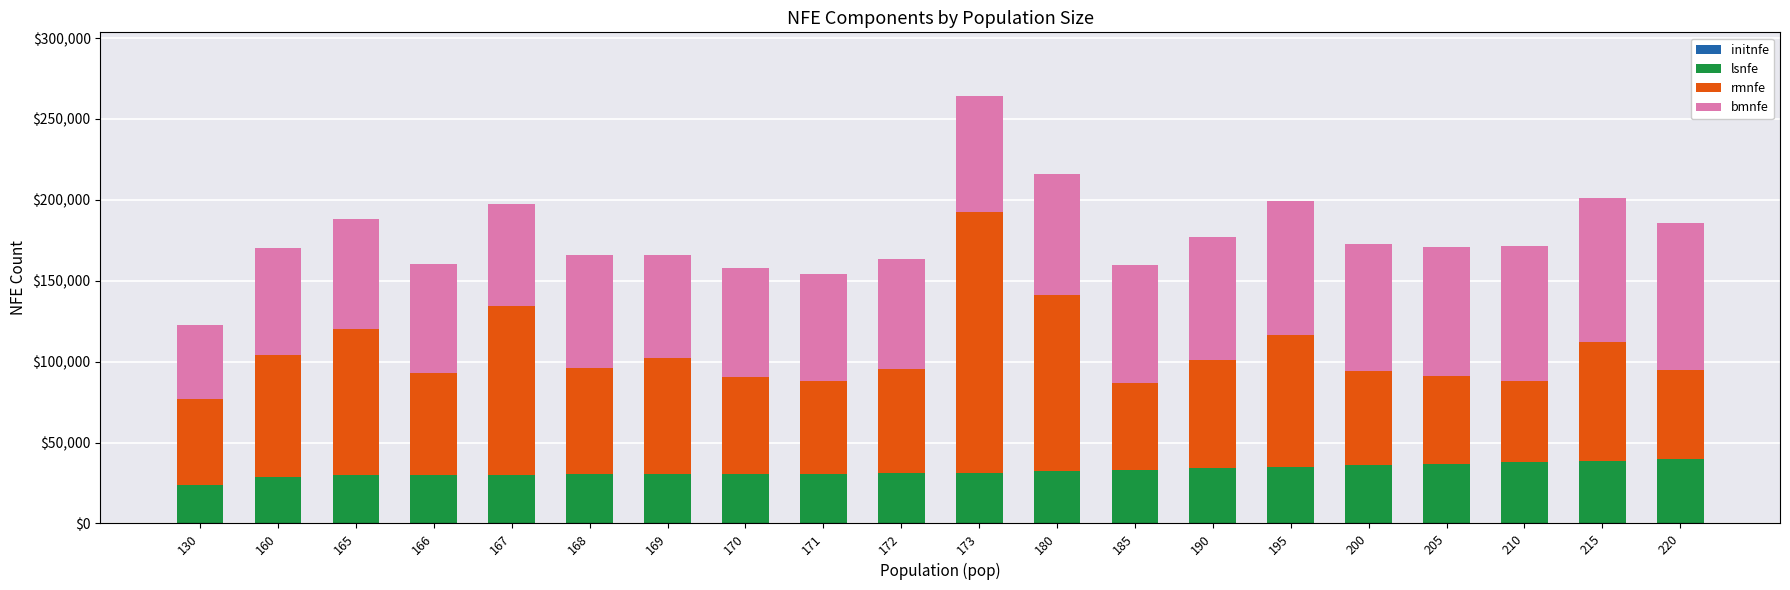

At which category is the sum across all series the highest?

173